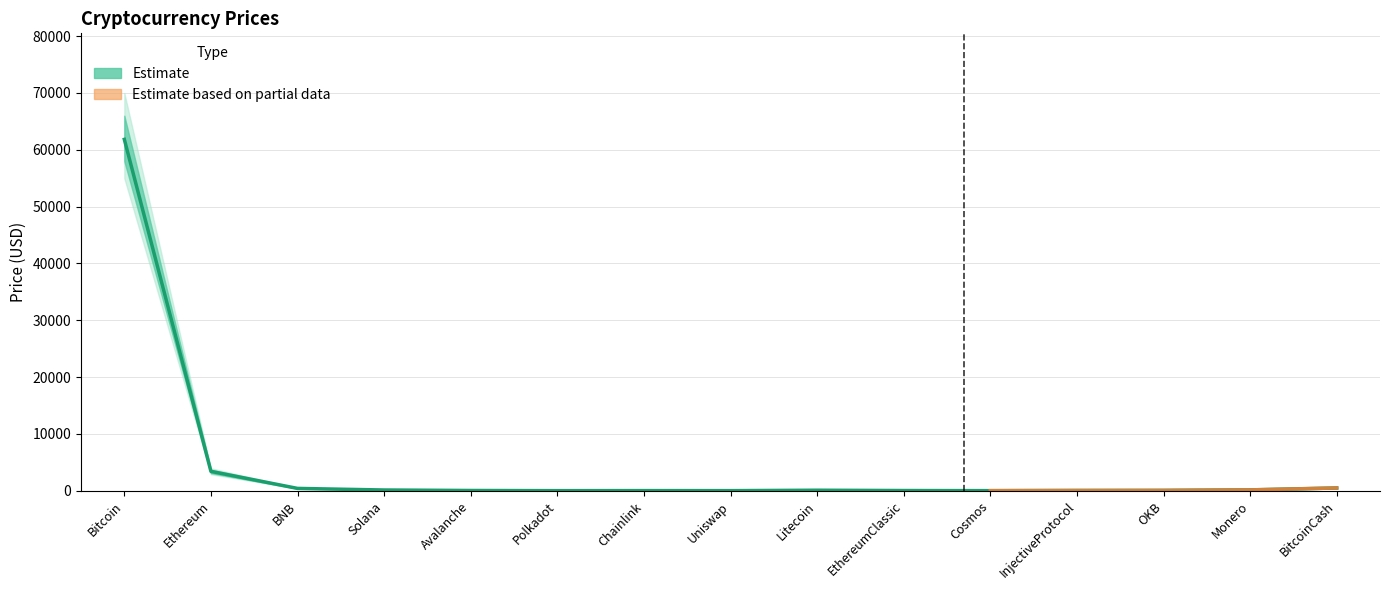

What is the maximum value shown in the chart?

61836.1